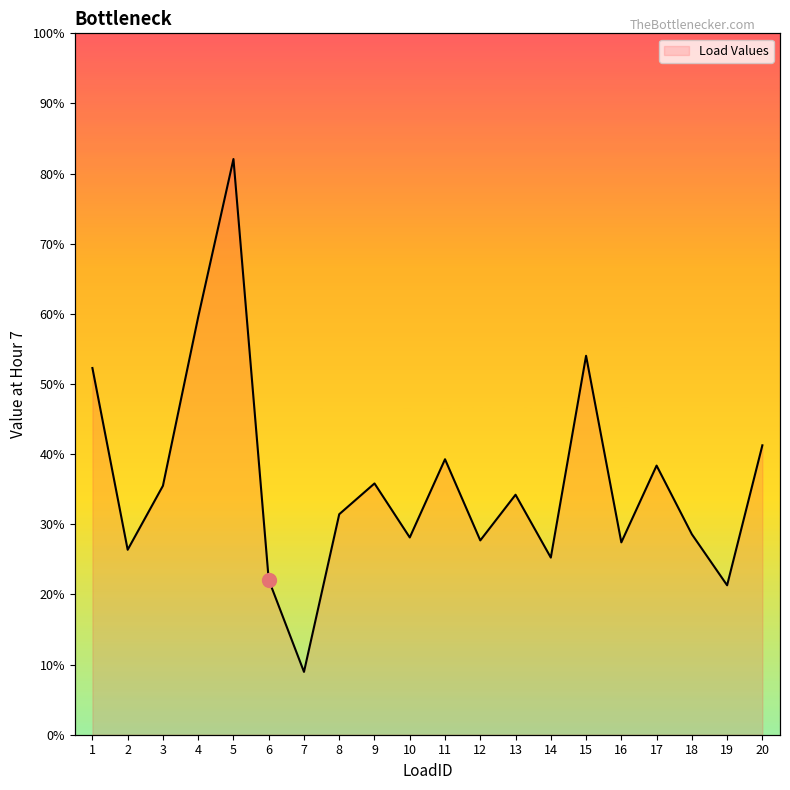

What value does the data have at 10?

3.5